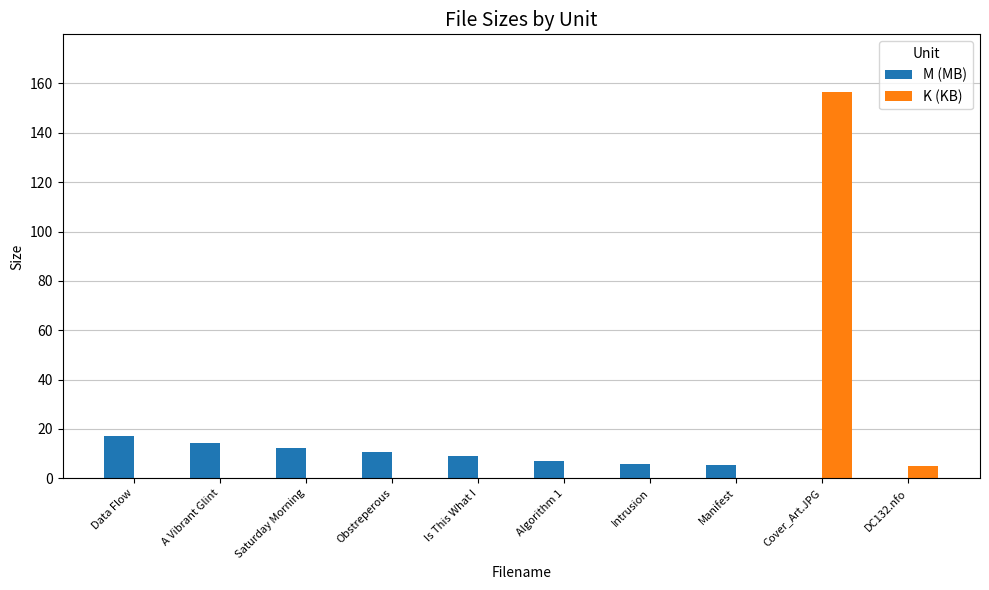

Reading left to right, what are all the values shown in this chart?

M (MB): 17.2	14.3	12.1	10.5	9.2	6.9	5.6	5.6	0.0	0.0
K (KB): 0.0	0.0	0.0	0.0	0.0	0.0	0.0	0.0	156.4	5.2